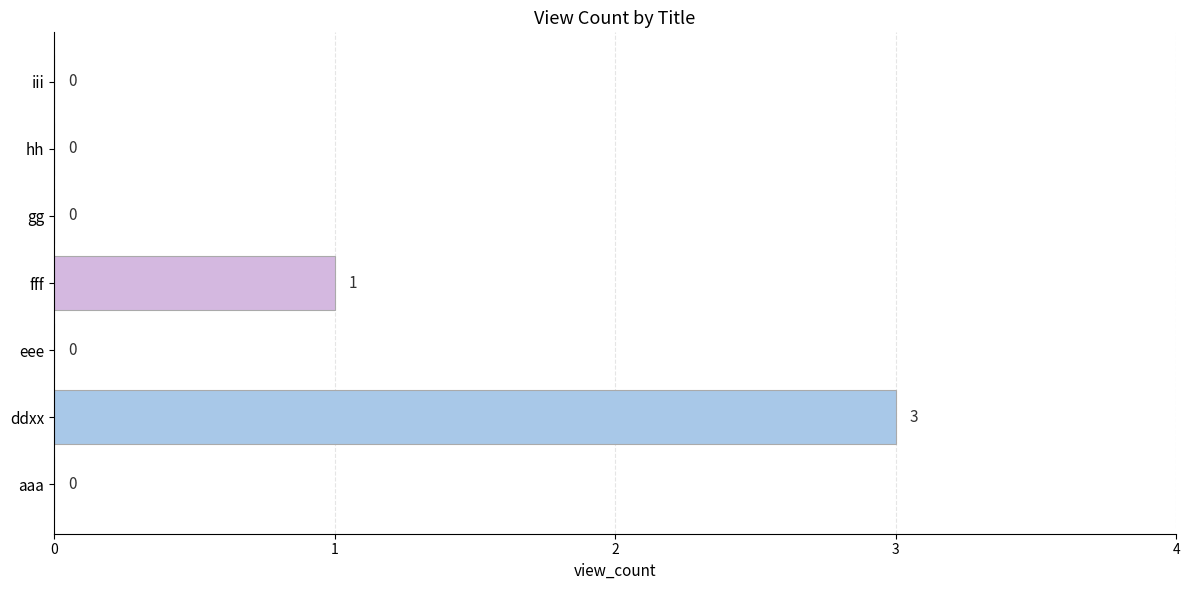

What is the change in value from eee to fff?

+1